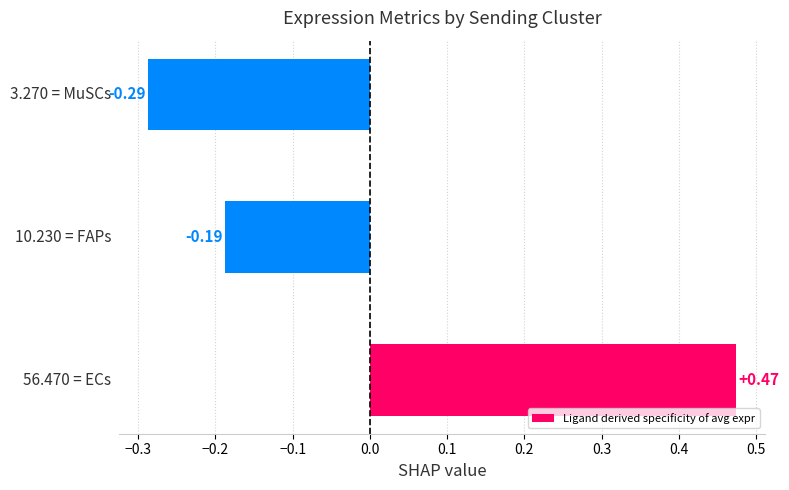

What is the difference between the maximum and minimum values?

0.8